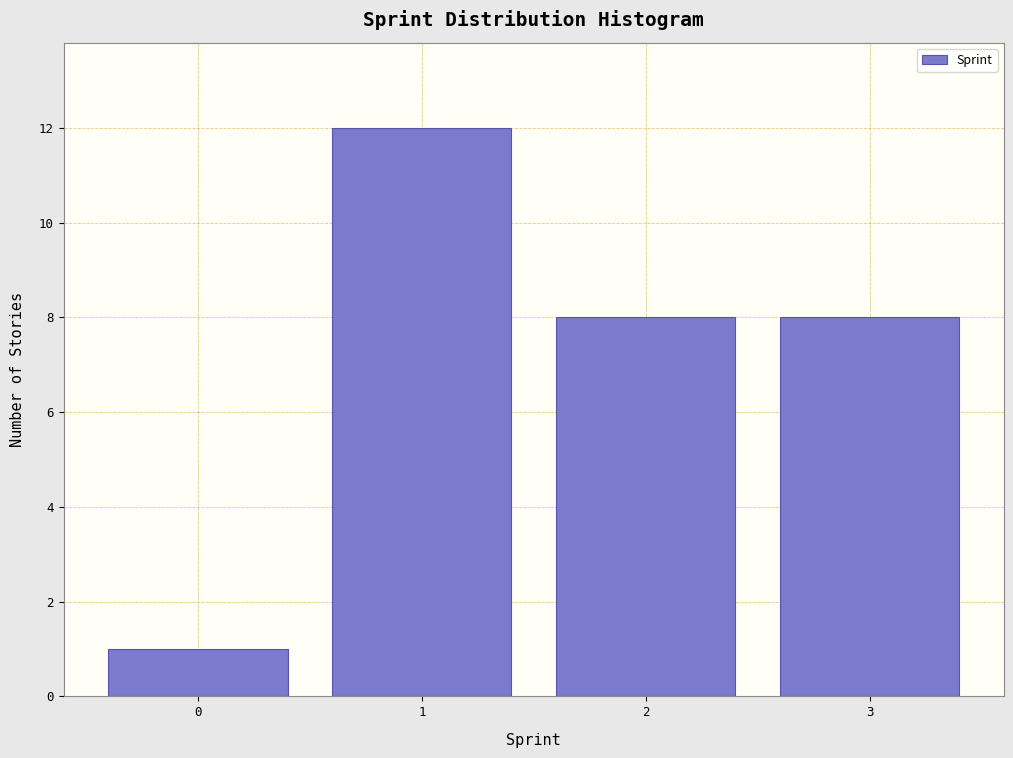

Reading left to right, transcribe this chart: for each bar, give the range it covers on the x-axis and its height. The values are not printed on the chart, so give them approximately, as read against the axis.

-0.5 to 0.5: 1
0.5 to 1.5: 12
1.5 to 2.5: 8
2.5 to 3.5: 8